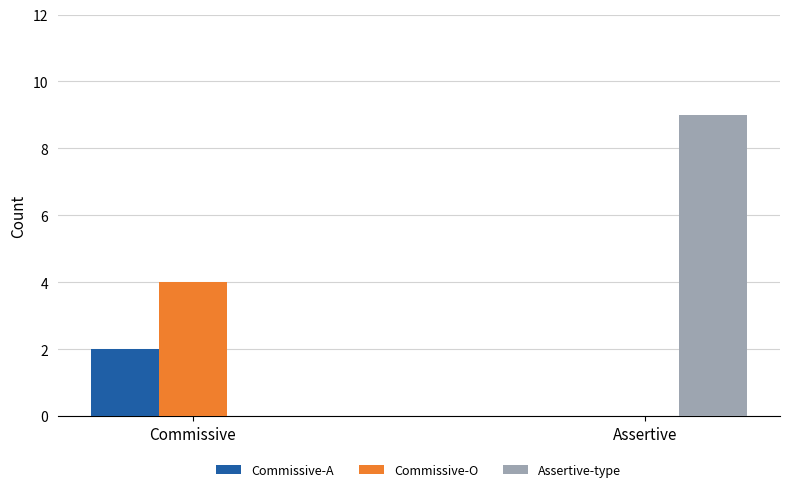

What is the average value of the Commissive-O series?

2